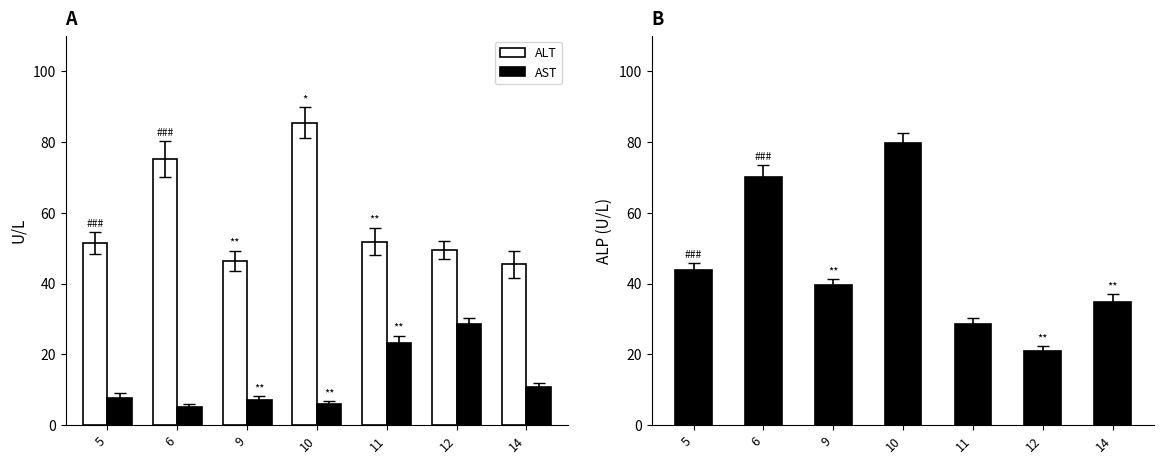

What is the approximate value of Age dep old (%) at 10?

5.9